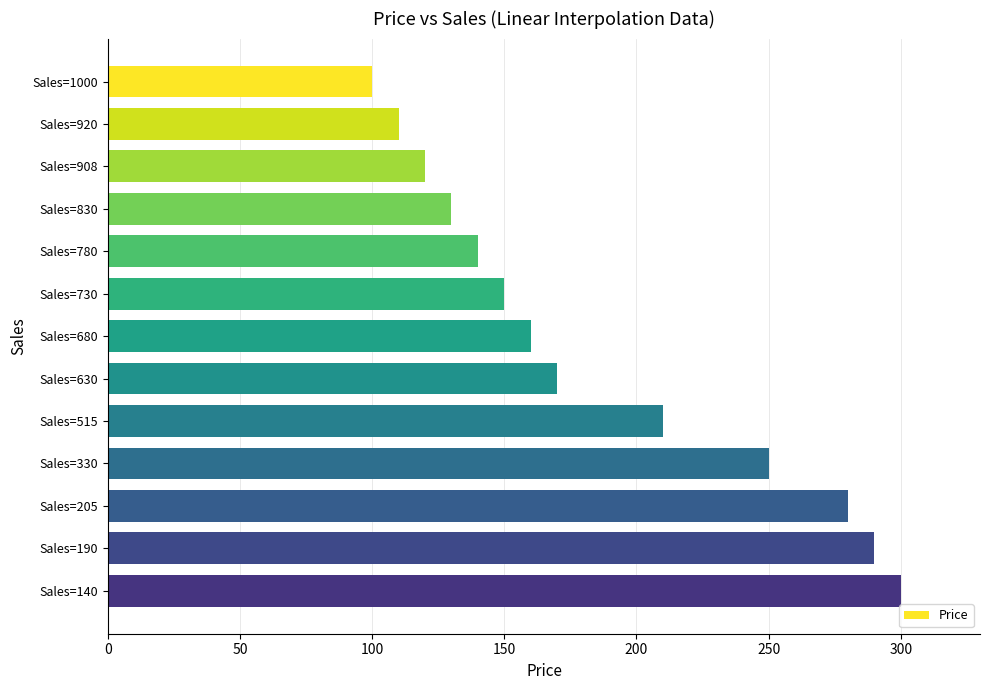

Rank the categories by value from highest to lowest.

Sales=140, Sales=190, Sales=205, Sales=330, Sales=515, Sales=630, Sales=680, Sales=730, Sales=780, Sales=830, Sales=908, Sales=920, Sales=1000